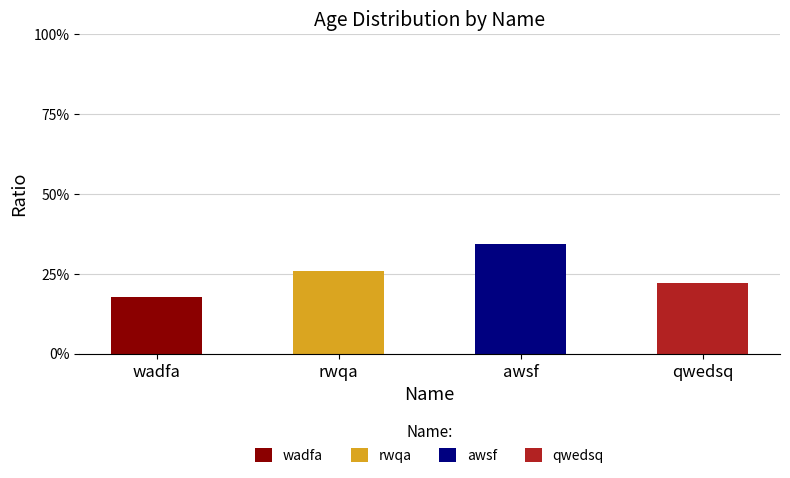

What is the total value across all series at qwedsq?

22.0